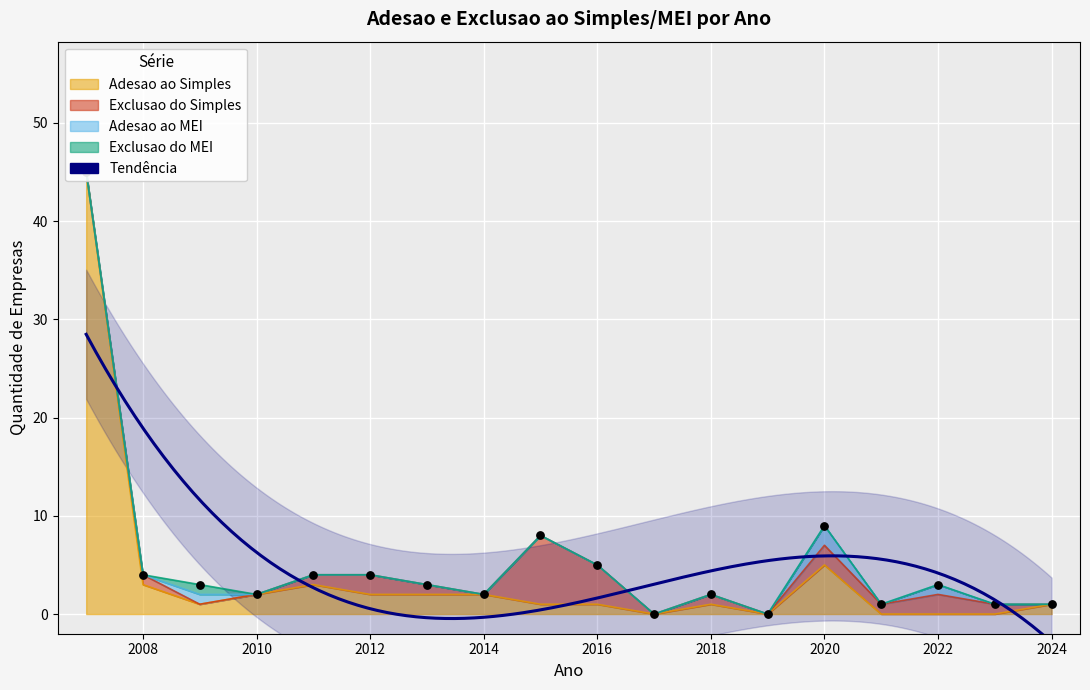

At how many categories does at least one series exceed 22?

1